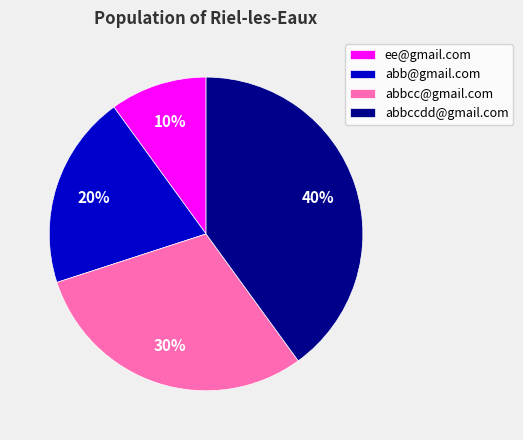

Count the number of slices in the pie.

4